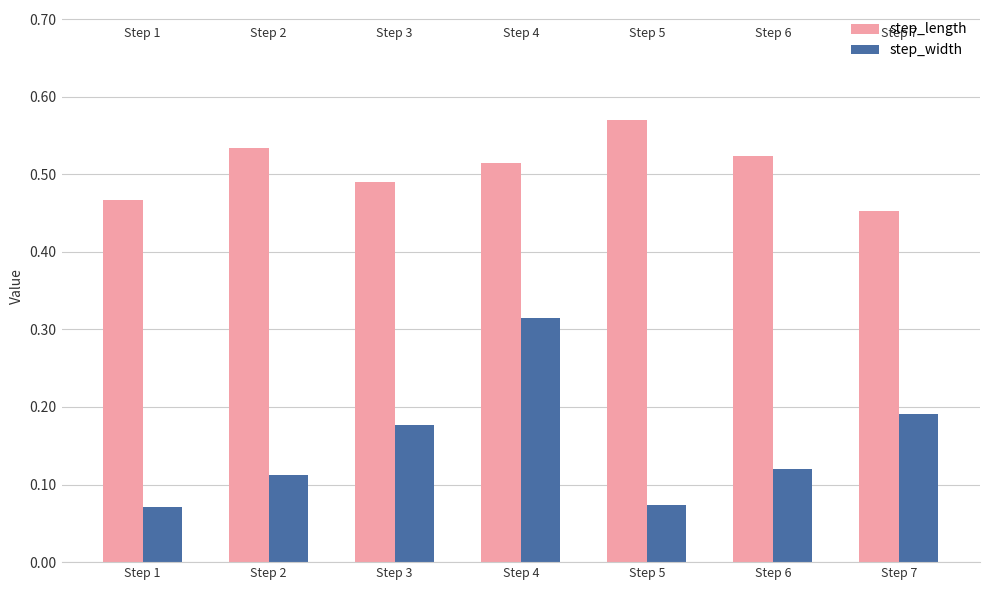

Which series has the widest spread of values?

step_width